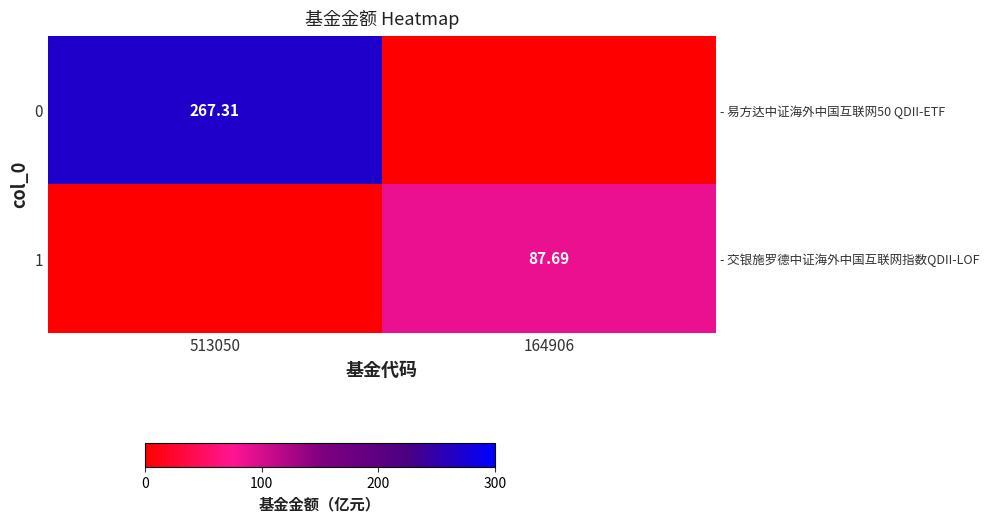

Read the 0 value at 513050.

267.3